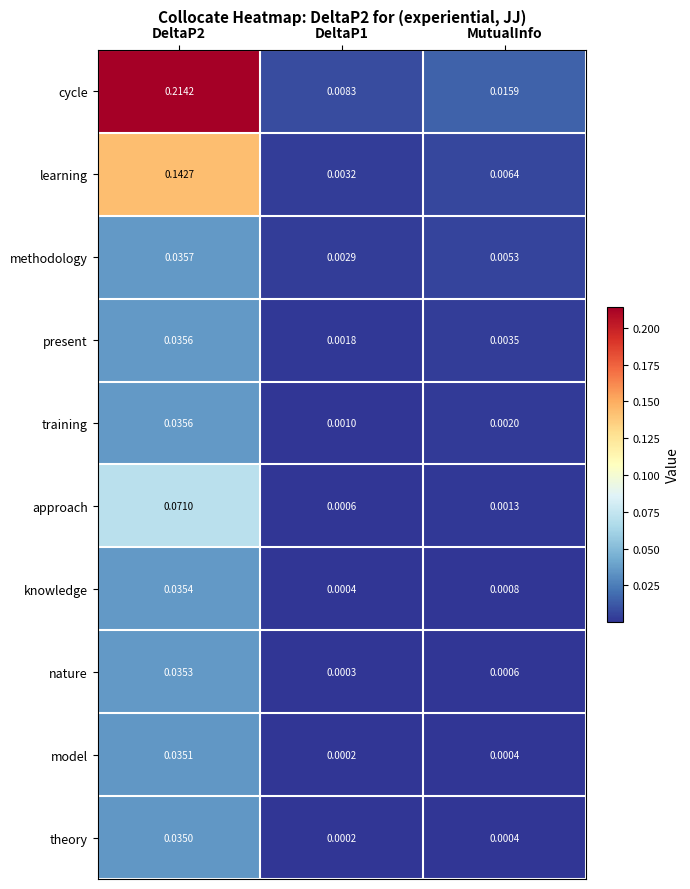

Which series has the largest total across all categories?

cycle